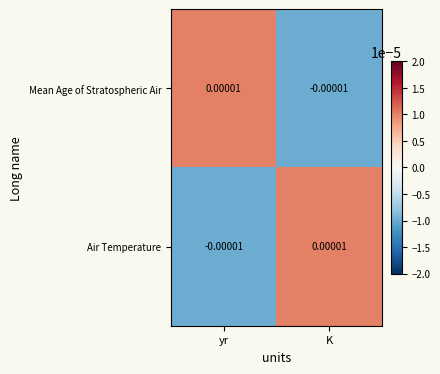

Where does the Mean Age of Stratospheric Air series first go above 0?

yr